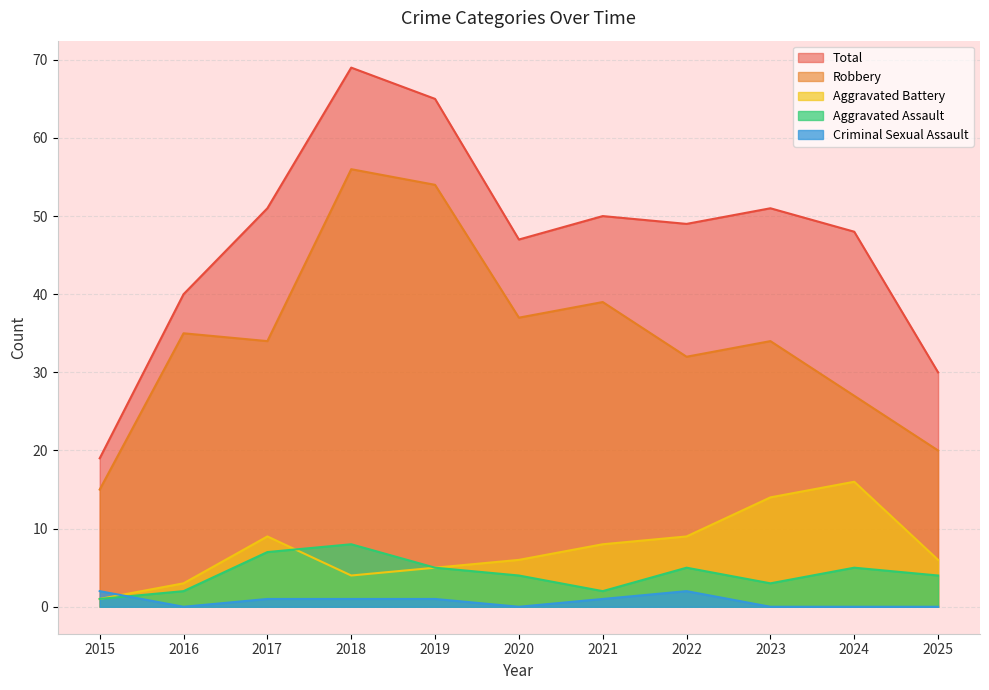

What is the total value across all series at 2022?

97